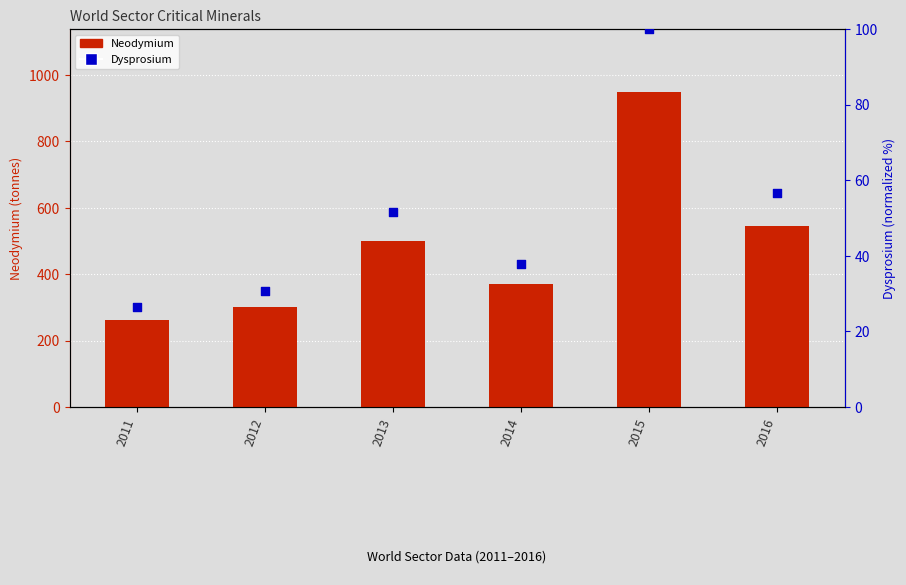

Is the value of Neodymium at 2014 greater than the value of Dysprosium at 2015?

Yes